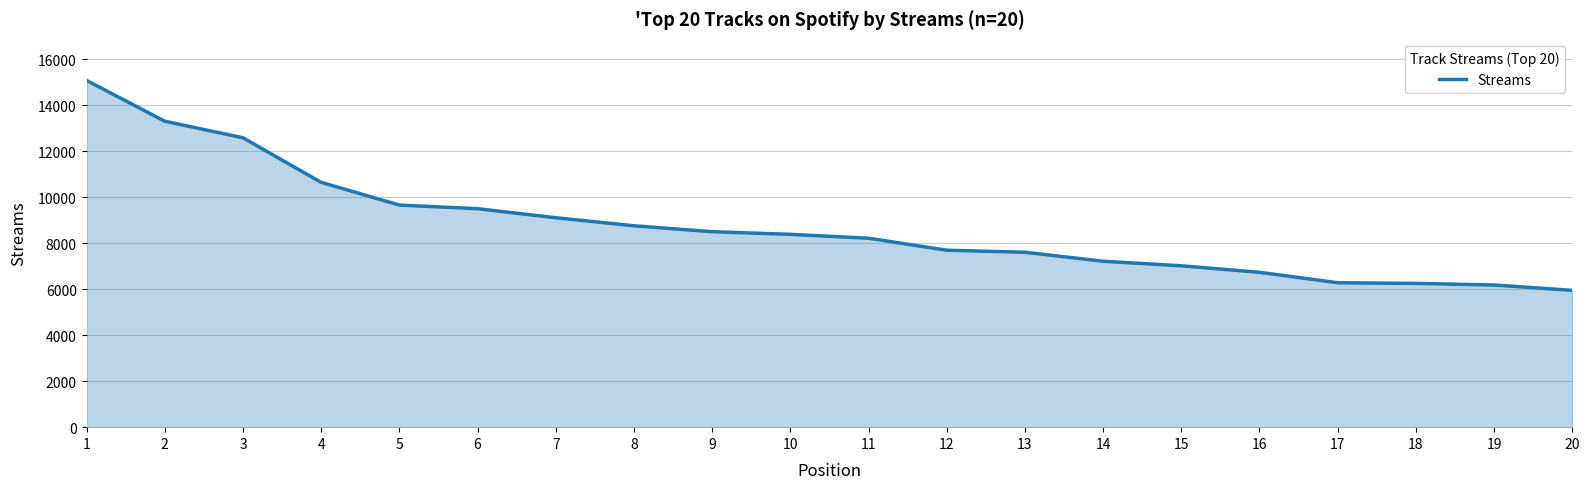

How many lines are shown in the chart?

1